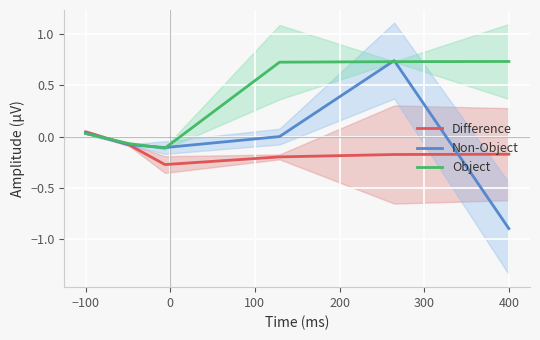

Which series has the largest range (max minus min)?

Non-Object